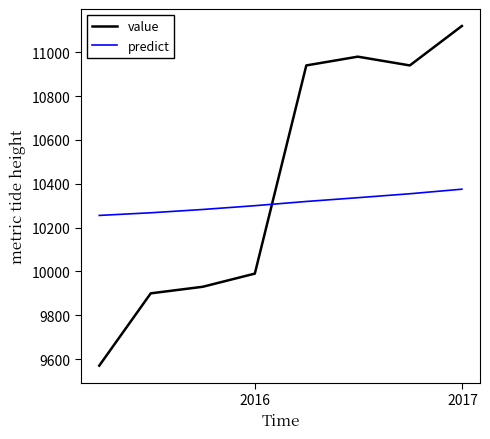

What are all the series names shown in the legend?

value, predict